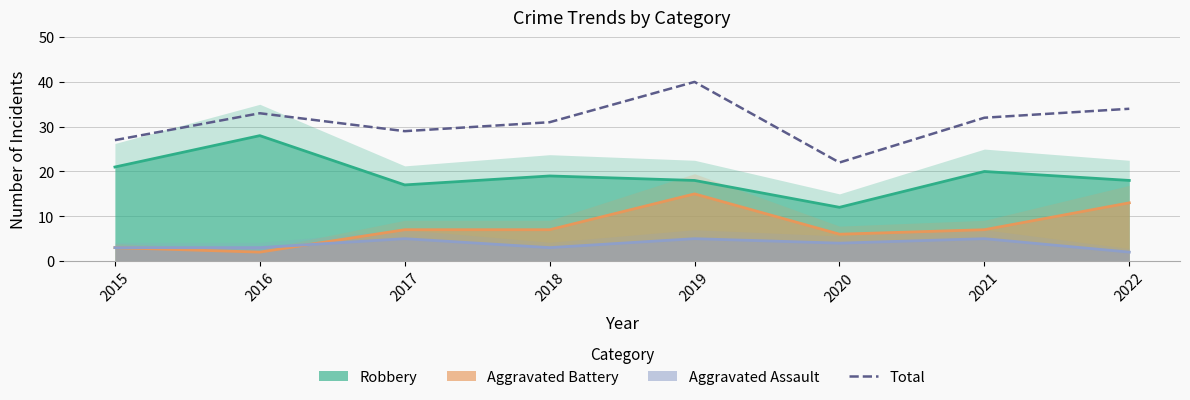

What is the ratio of the value at 2019 to the value at 2017?

1.4